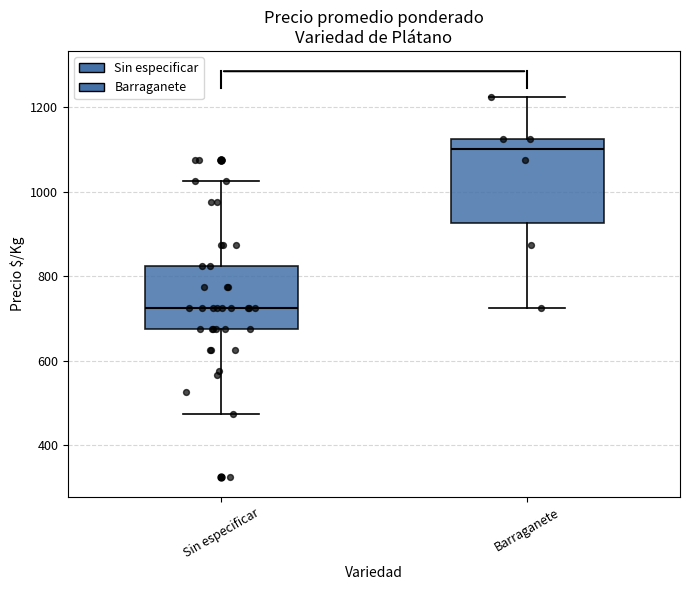

Which box has the lowest median line?

Sin especificar